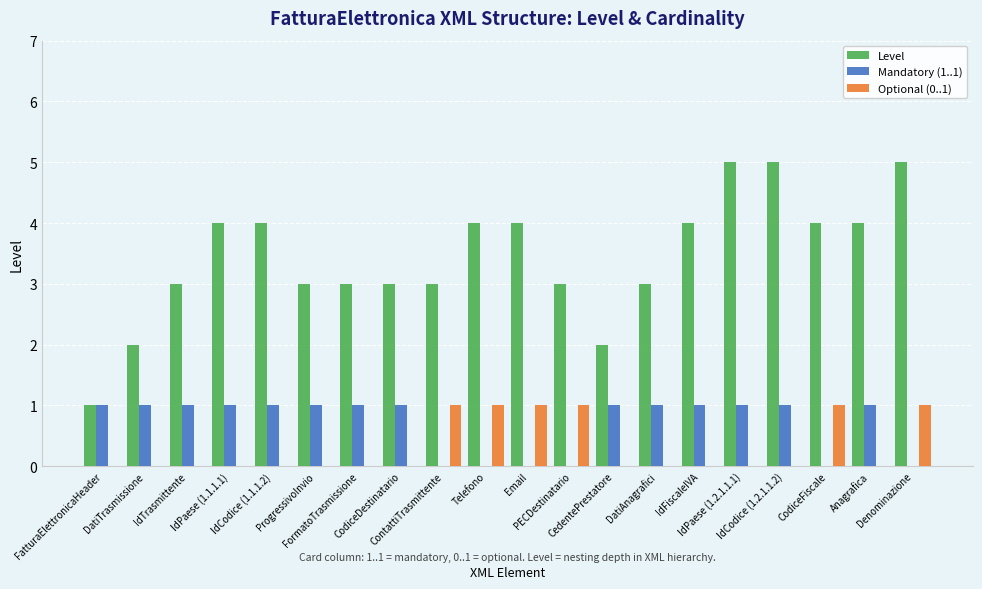

What is the total value across all series at IdPaese (1.1.1.1)?

5